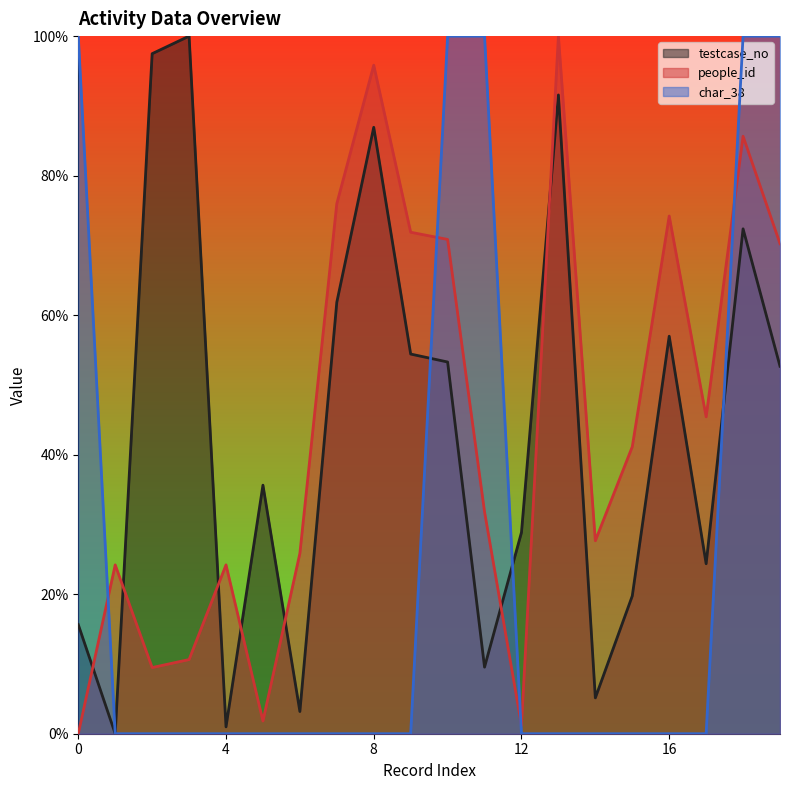

True or false: people_id and testcase_no intersect in this chart.

True